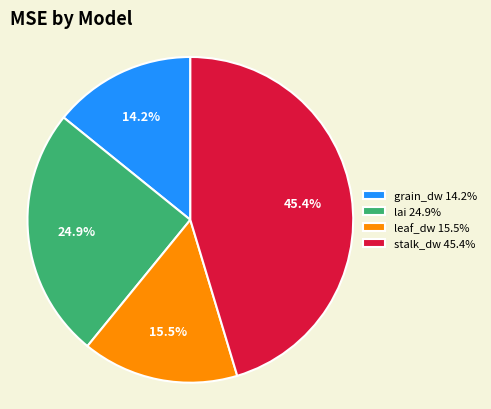

To the nearest percent, what portion does stalk_dw represent?

45%